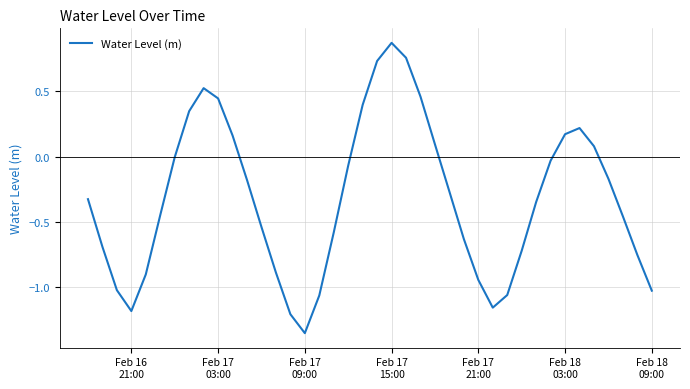

What is the difference between the maximum and minimum values?

2.2